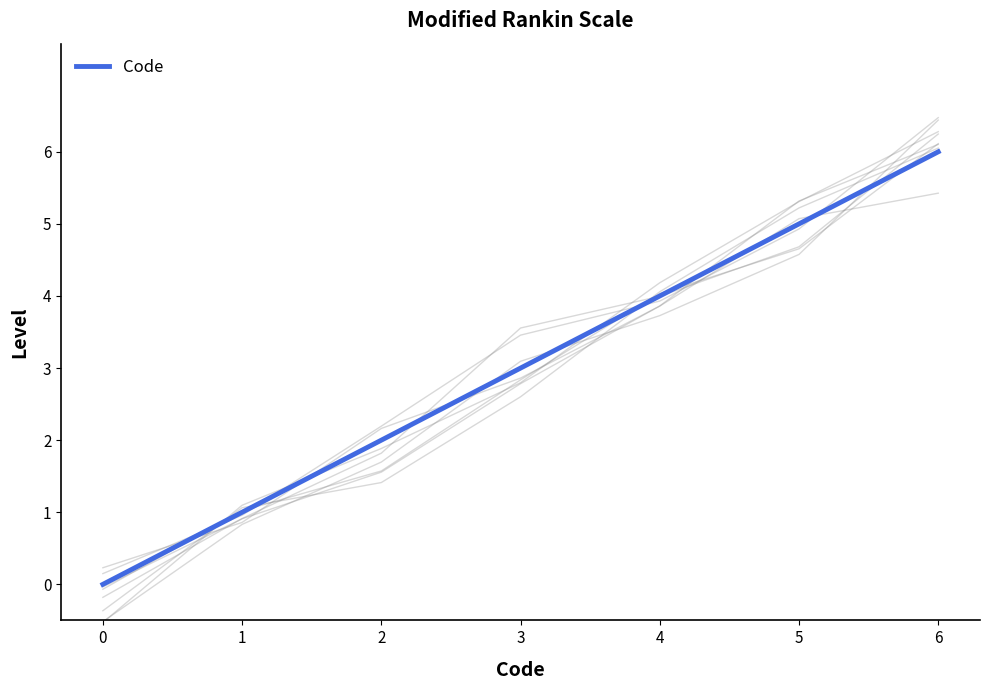

True or false: the data has more than 0 interior local peaks.

False